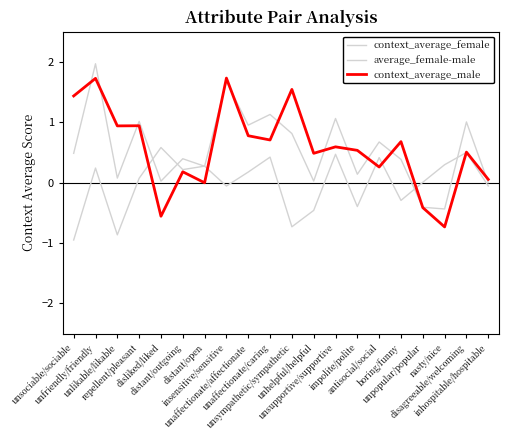

Is it true that context_average_male equals 0.3 at antisocial/social?

True